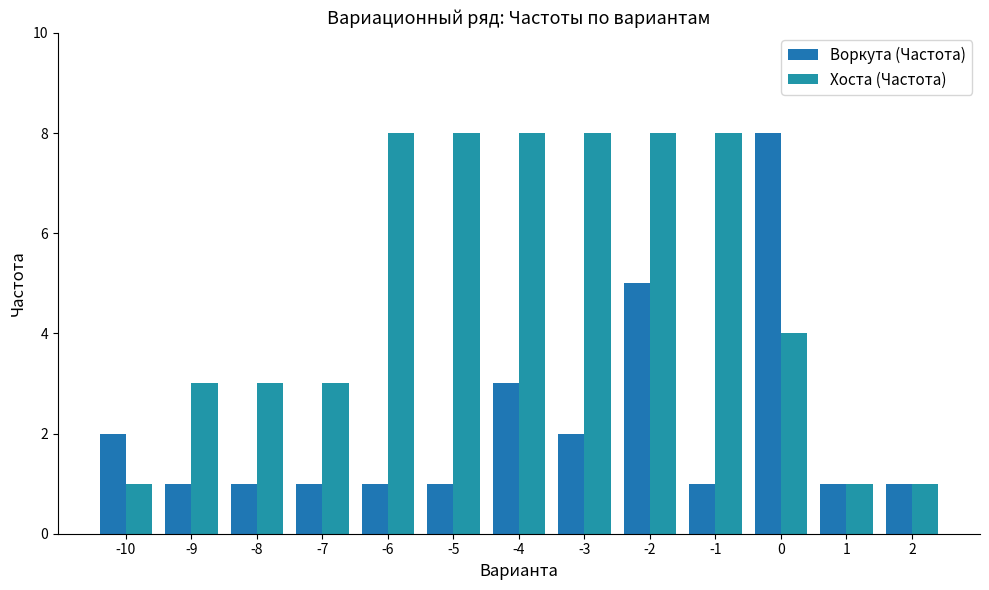

Read the Воркута (Частота) value at 1.

1